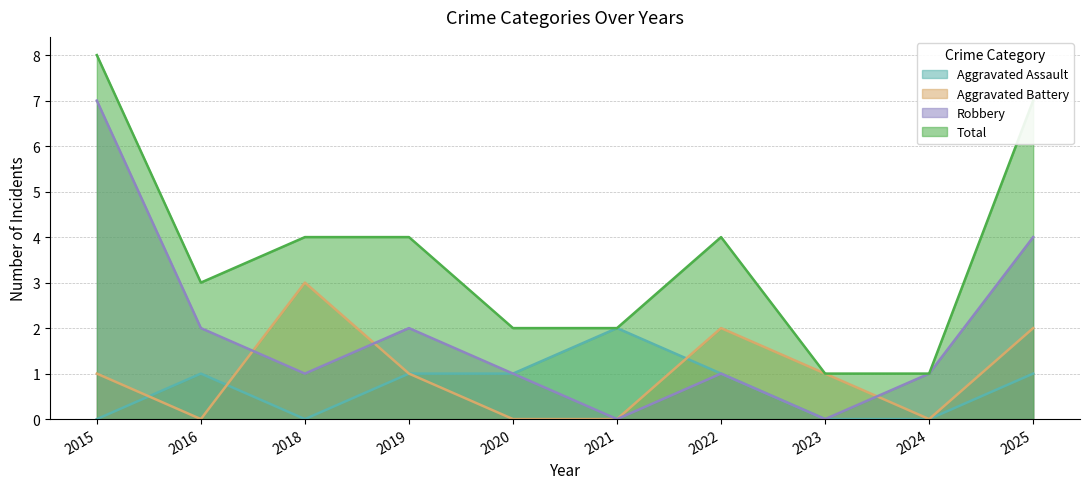

Which series changed the most between 2015 and 2020?

Robbery